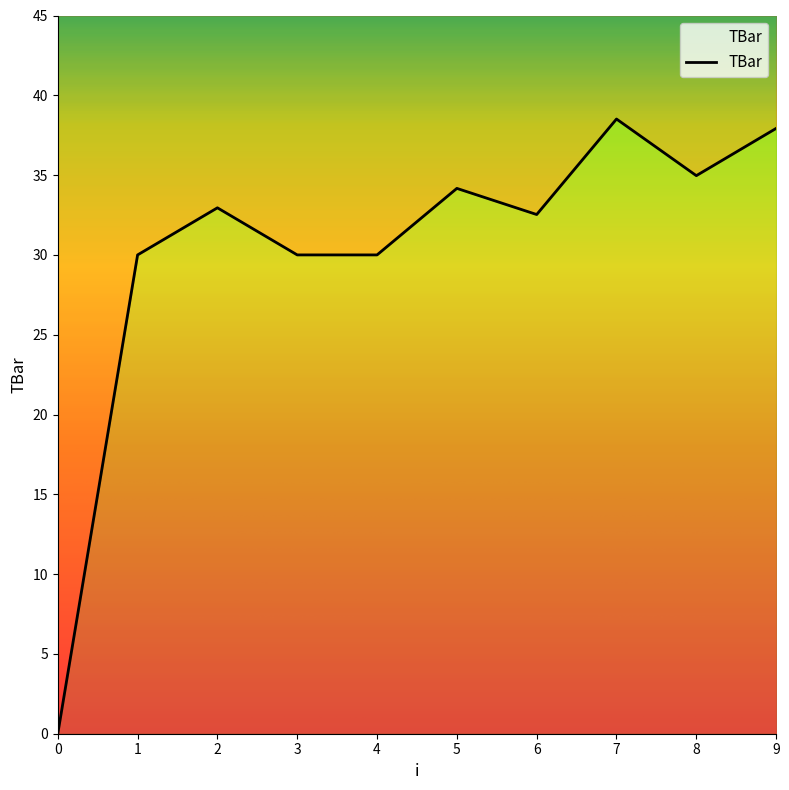

Which has a higher value, 7 or 3?

7